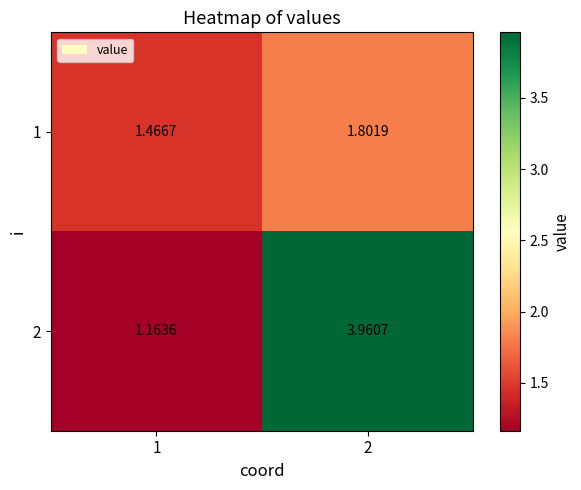

Is the value of 1 at 2 greater than the value of 2 at 1?

Yes